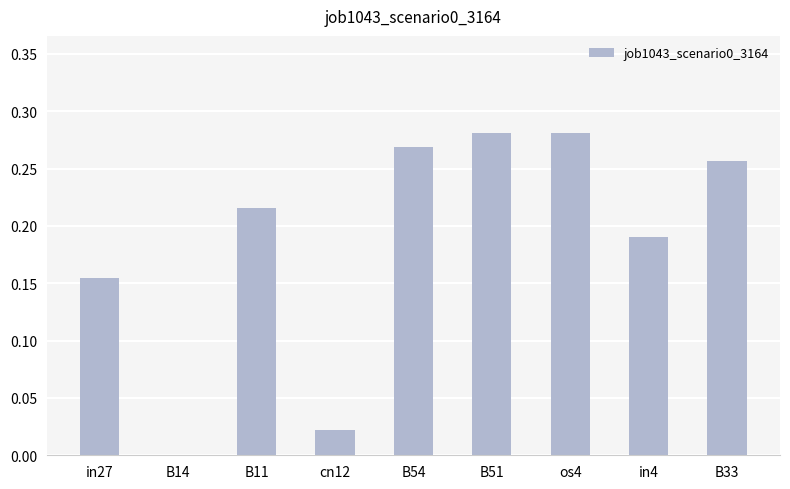

What is the change in value from B14 to B33?

+0.3